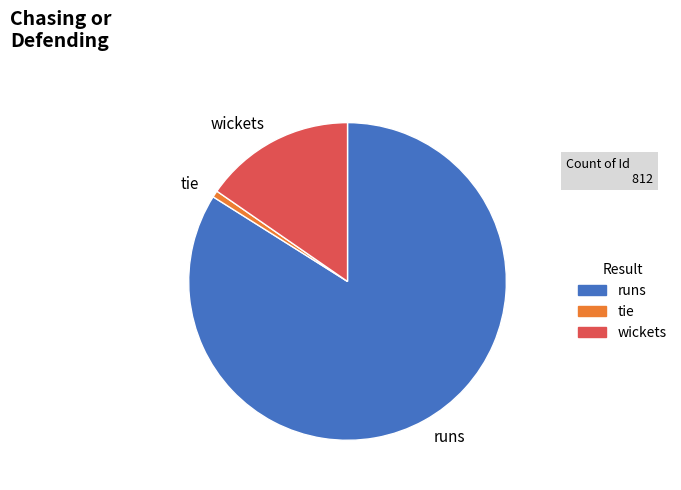

Is there a majority slice in this chart?

Yes